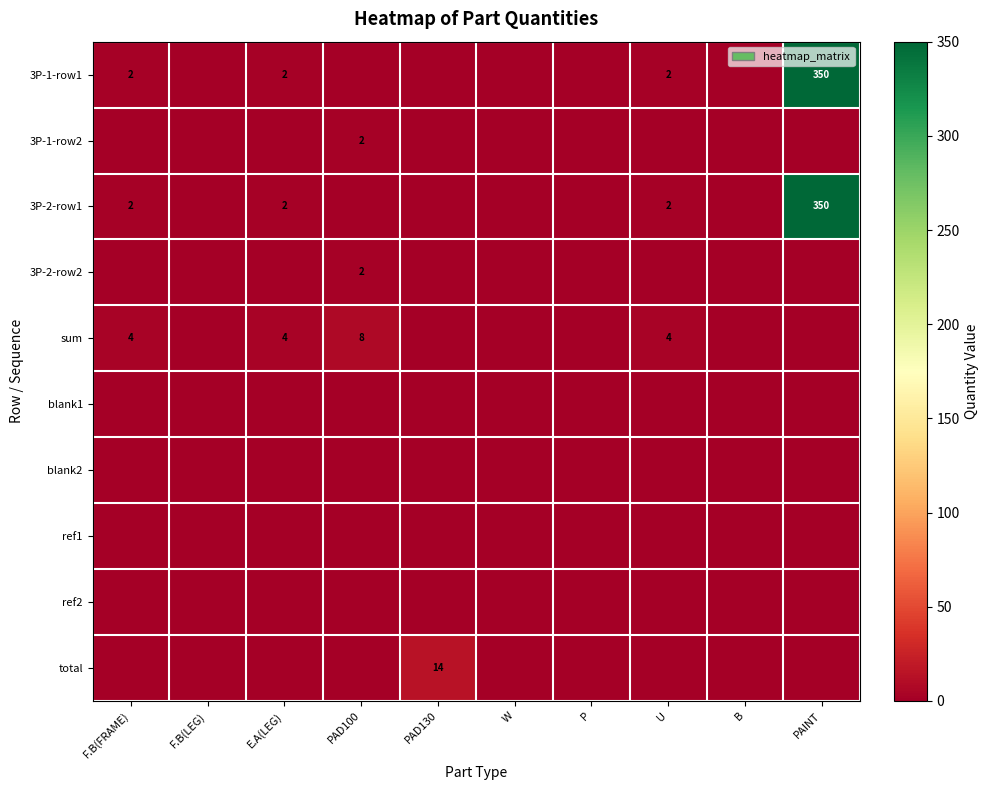

The value of sum at E.A(LEG) is 1. True or false?

False